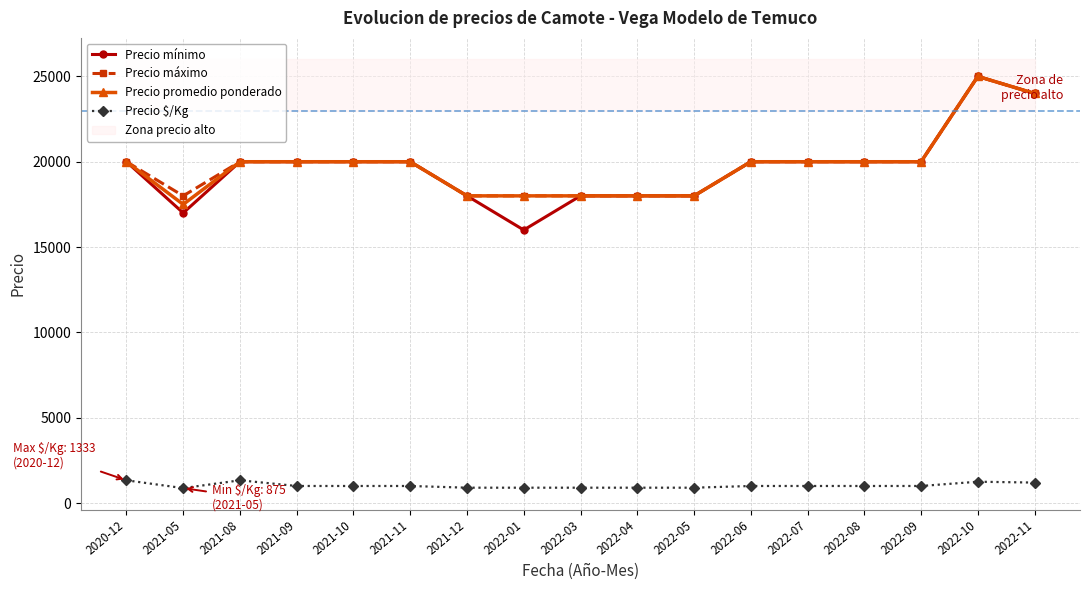

Where does the Precio mínimo series first go above 20000?

2022-10